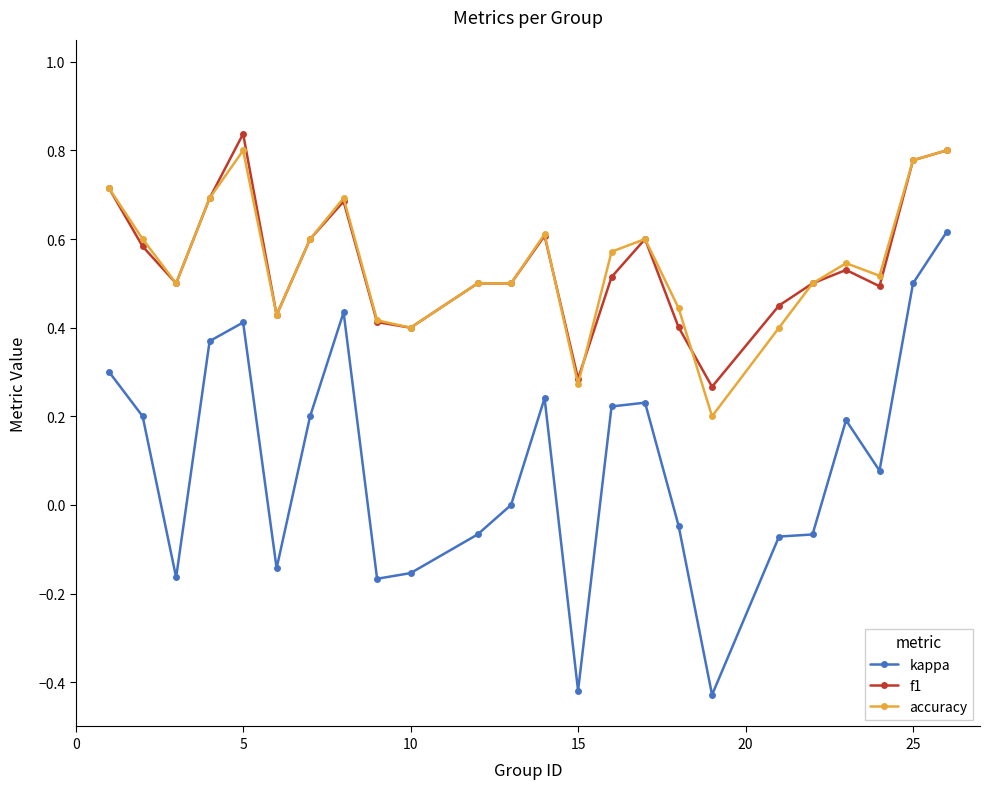

Which series has the widest spread of values?

kappa